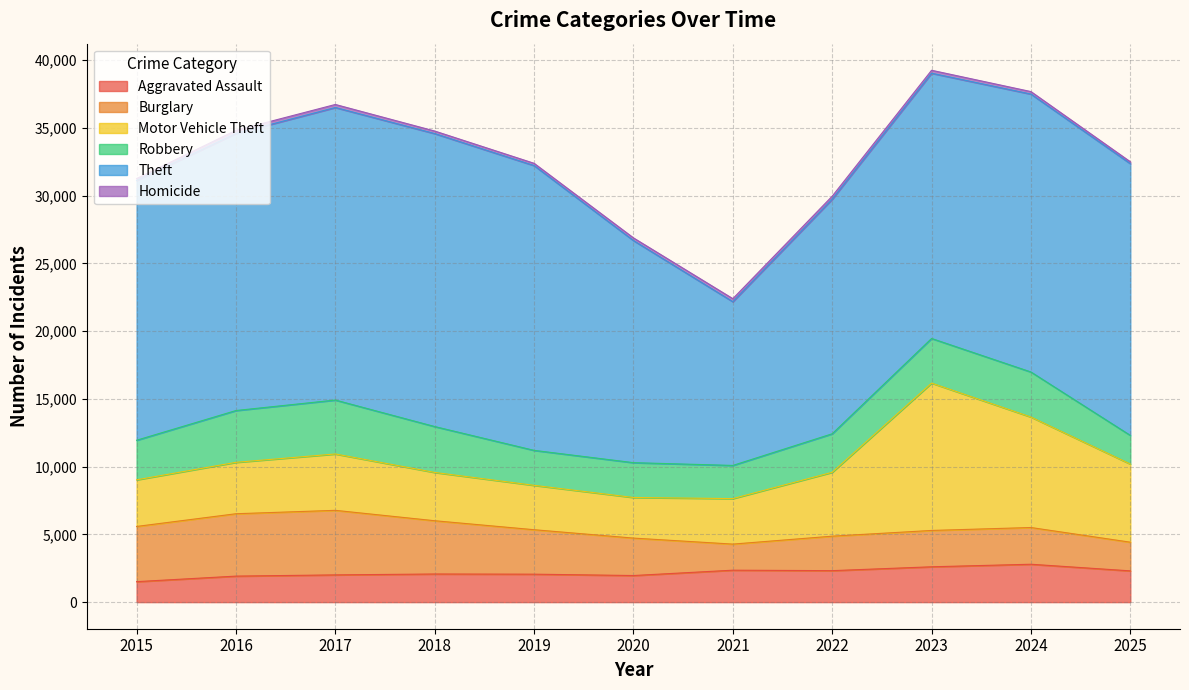

At which label does Burglary reach its peak?

2017